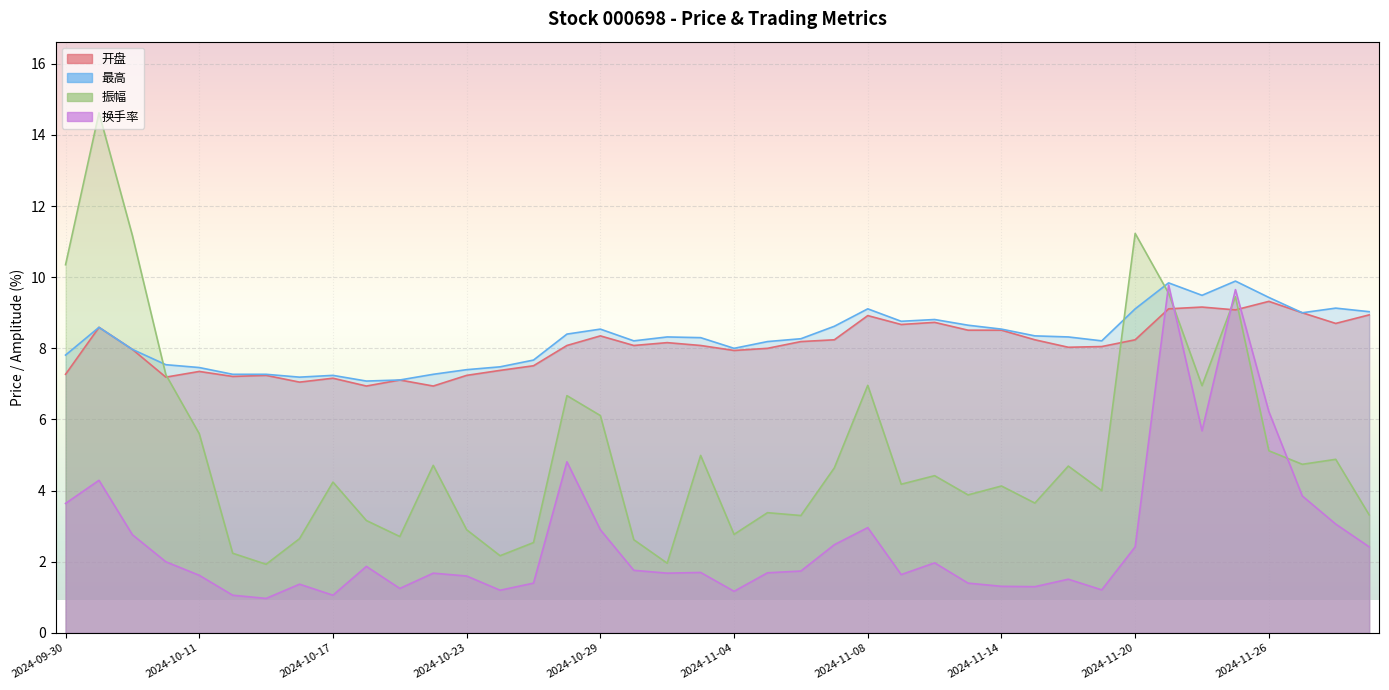

What is the difference between the maximum and minimum values in the 换手率 series?

8.8